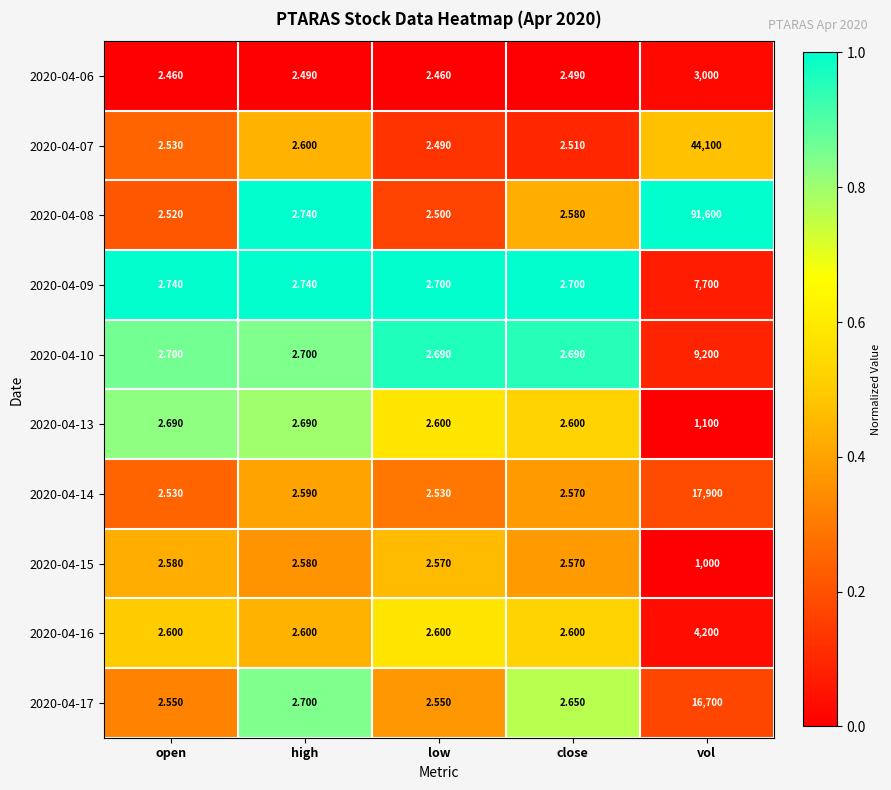

What is the spread (max minus min) of values at close?

0.2